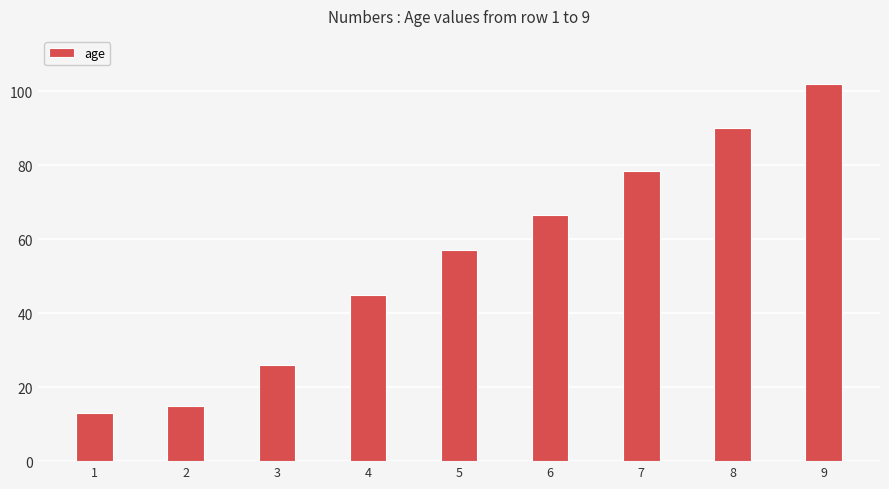

What is the approximate value at 5?

57.0